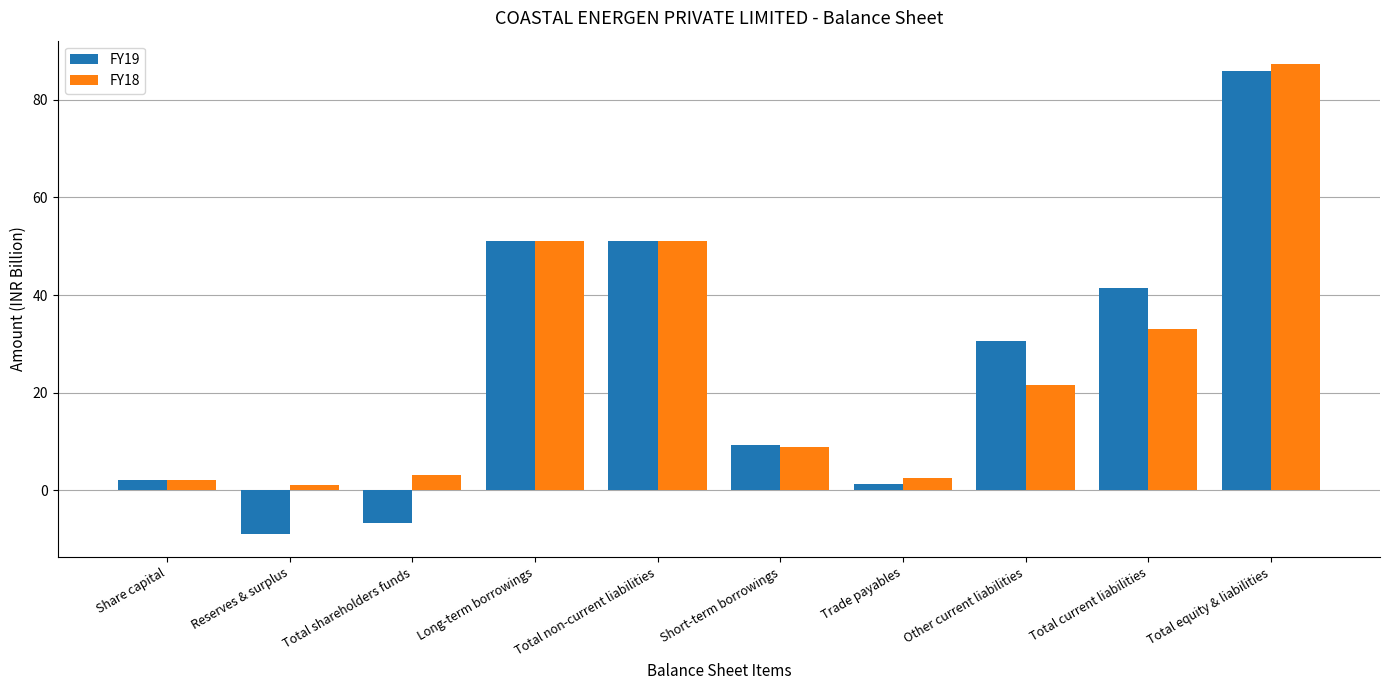

Does the chart contain any negative values?

Yes